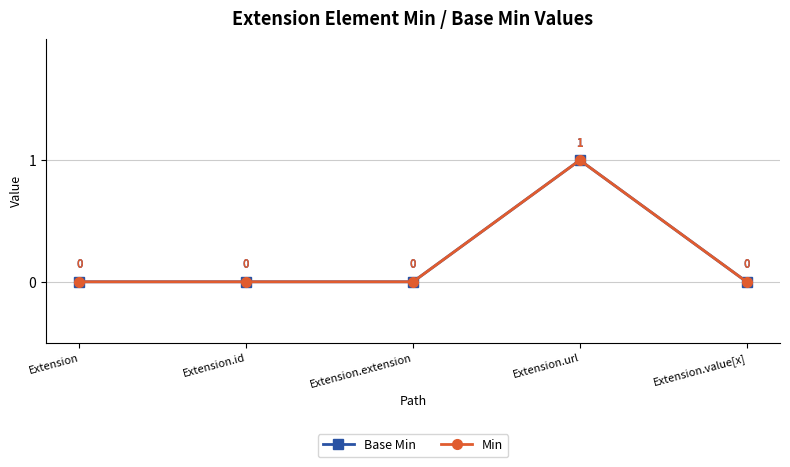

Does the chart display data point markers on the line(s)?

Yes